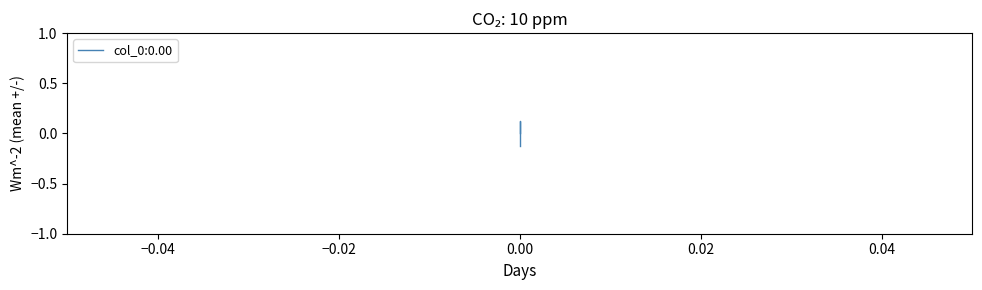

The chart shows a value of 0.1 at 0.0. True or false?

True